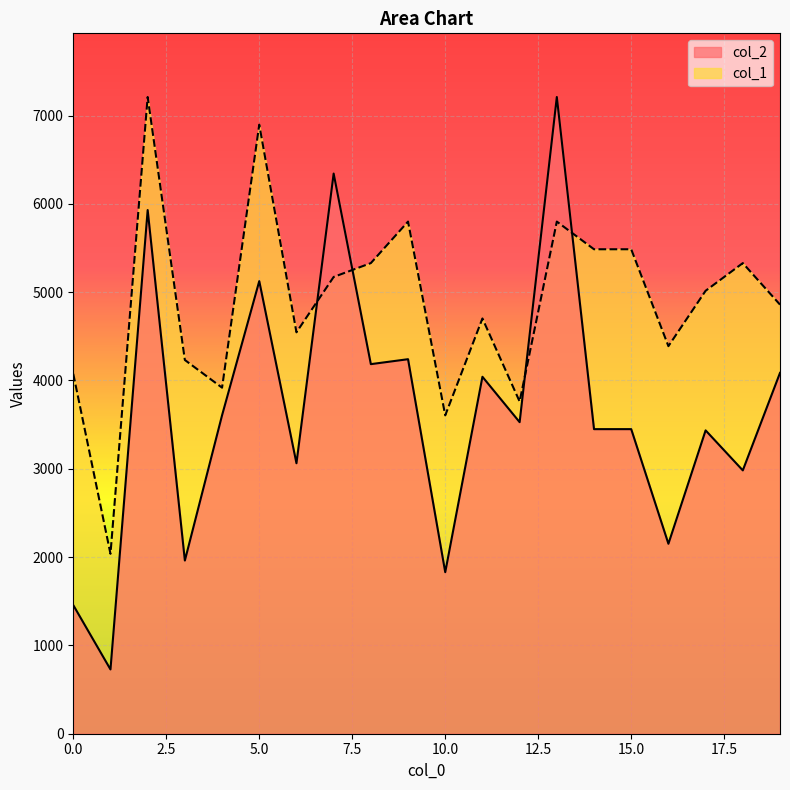

Which series ends up on top after the final intersection of col_2 and col_1?

col_1